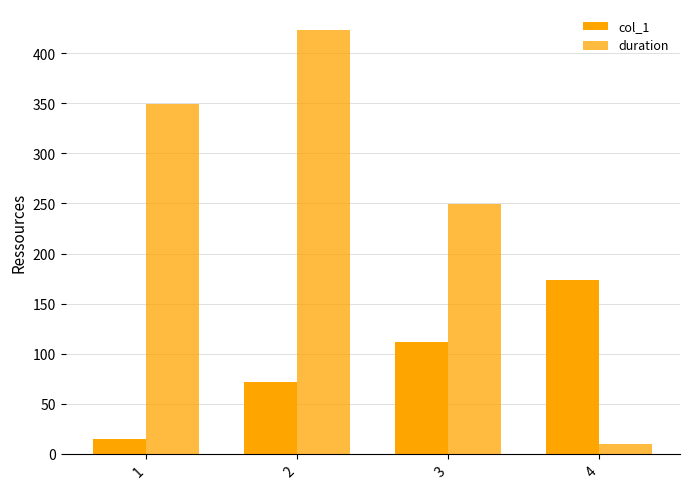

How many groups of bars are there?

4